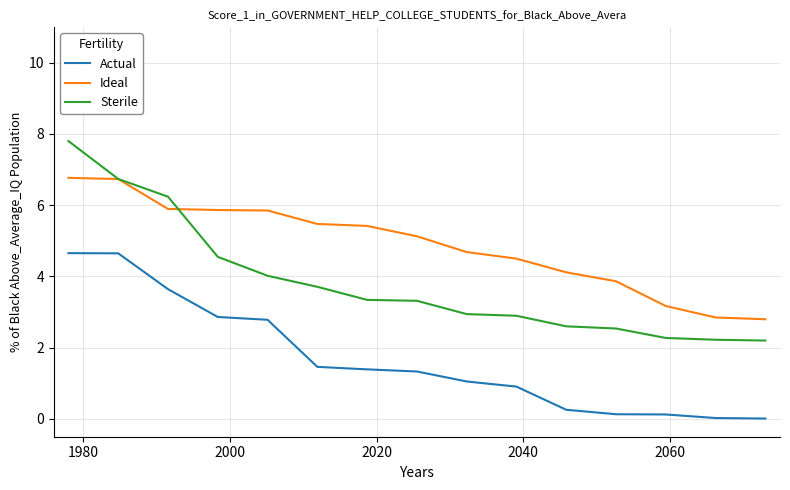

What is the sum of all Actual values?

25.3